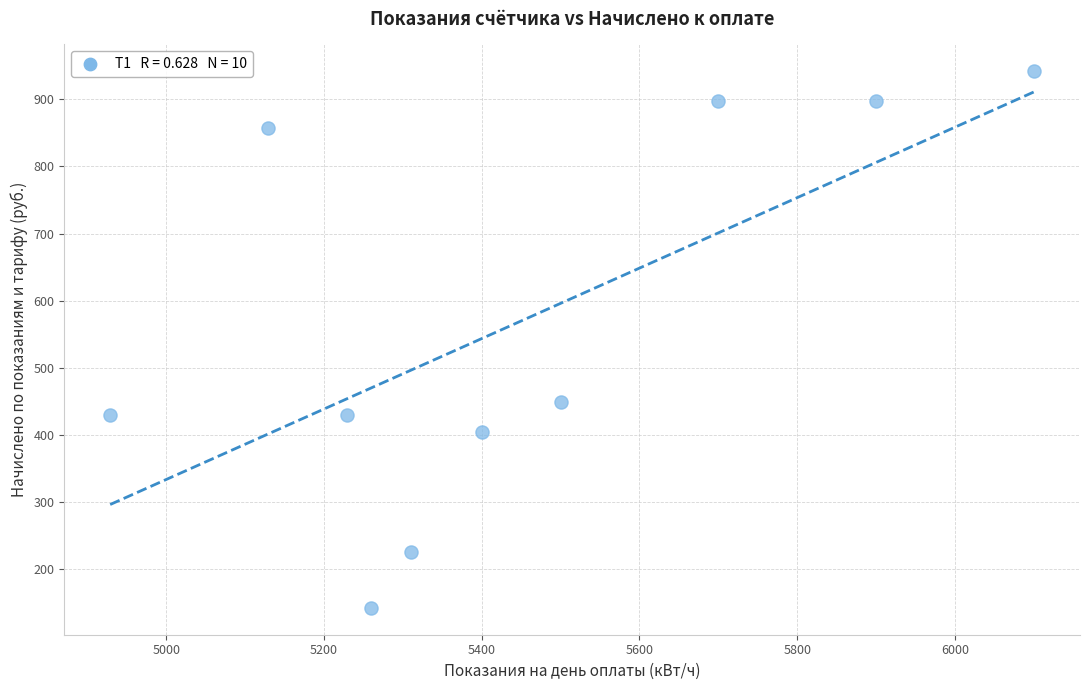

What Y value in the scatter plot is closest to 541?

449.0